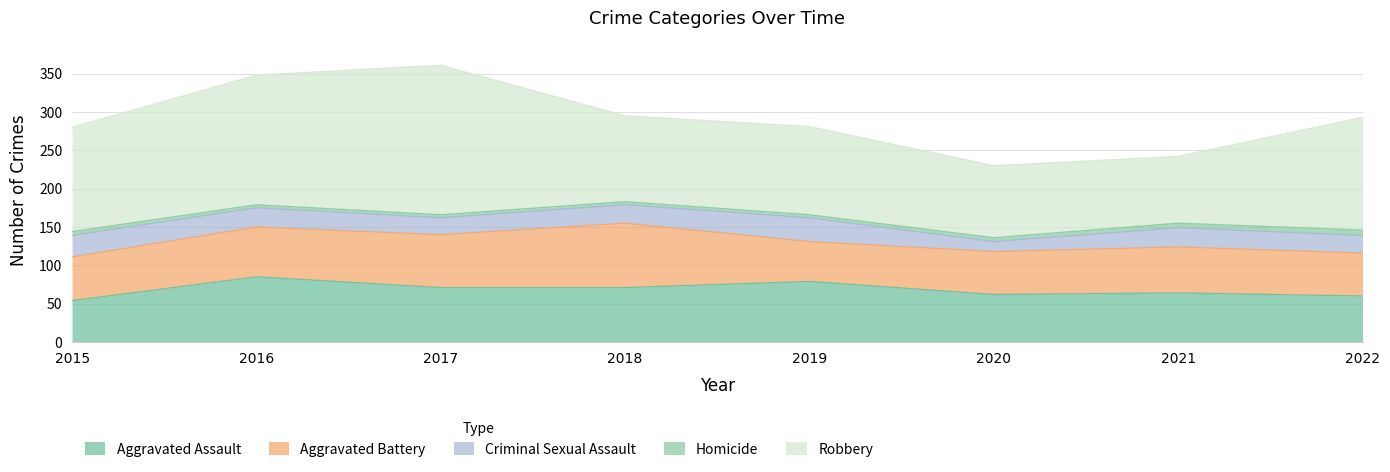

Where is the first local maximum for Aggravated Assault?

2016